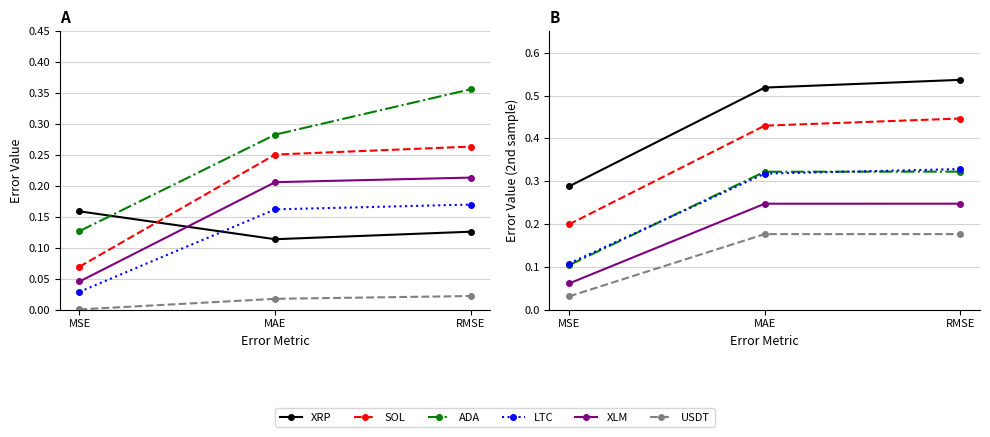

Rank the categories by ADA value from lowest to highest.

MSE, MAE, RMSE